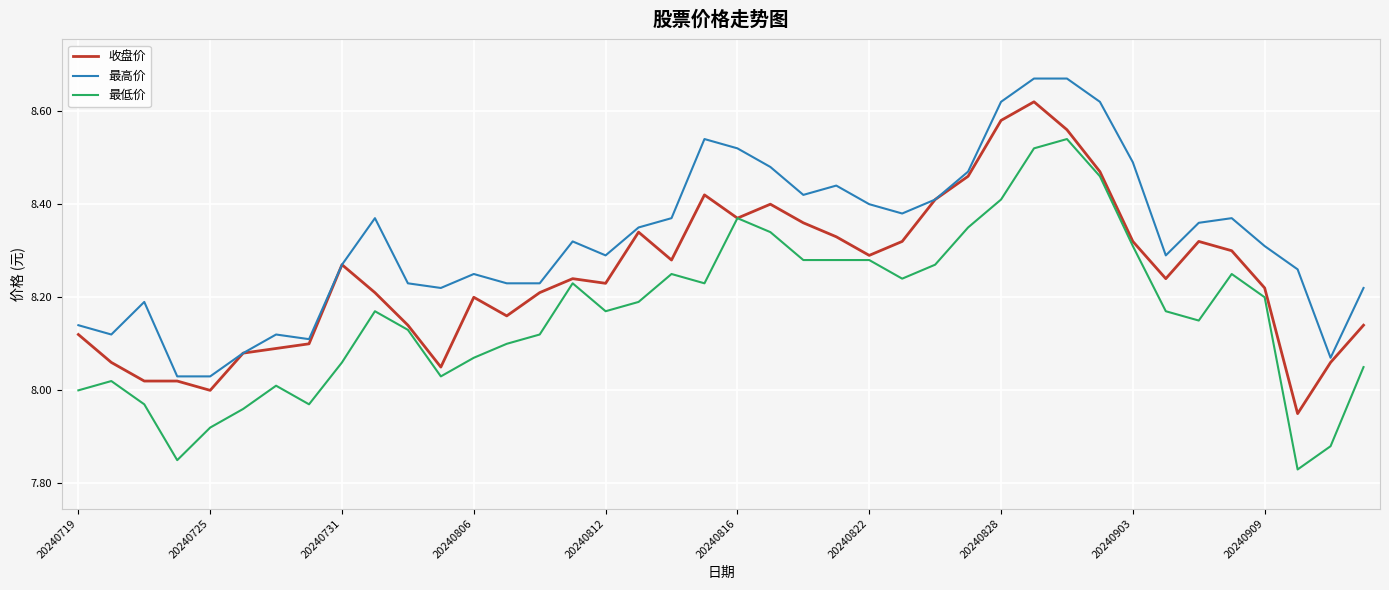

List the series in order of their overall mean, lowest first.

最低价, 收盘价, 最高价